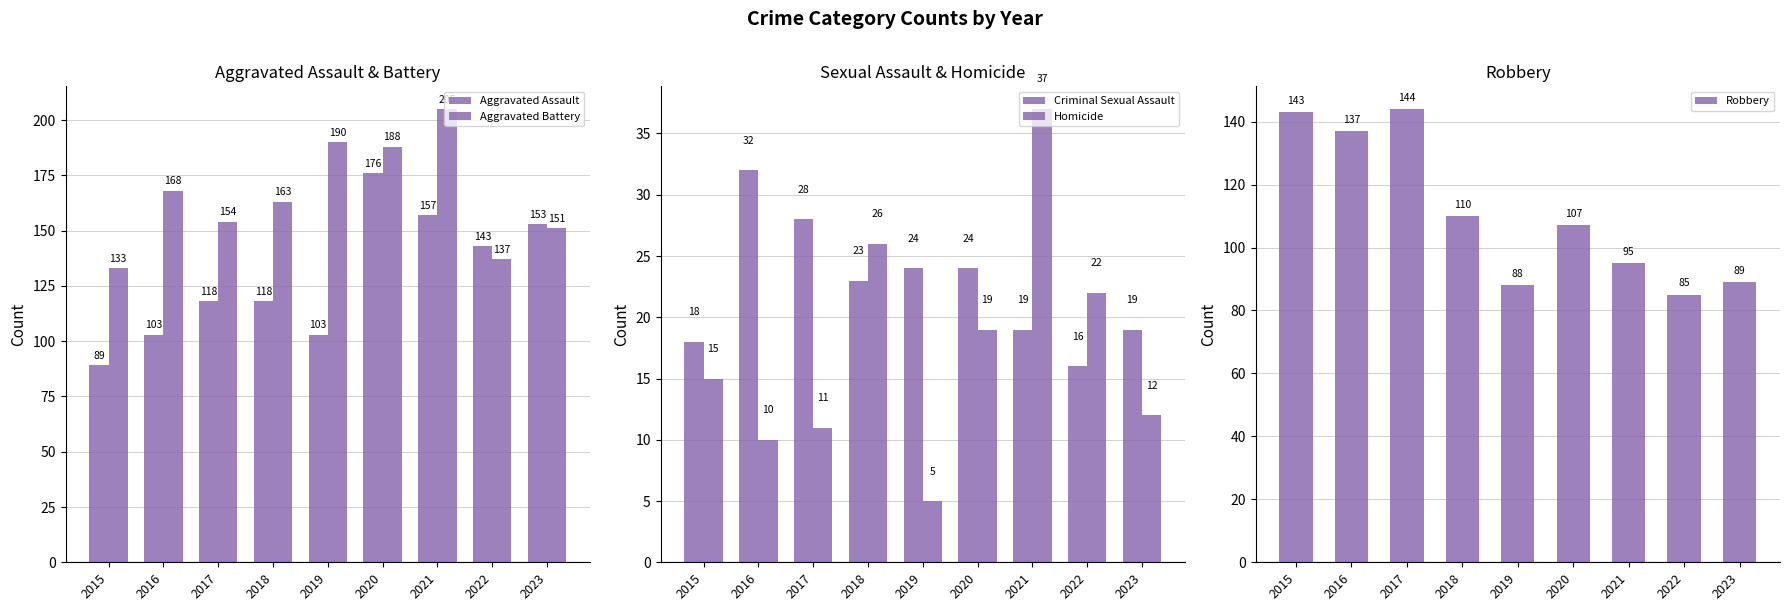

Where does the Robbery series first go above 107?

2015